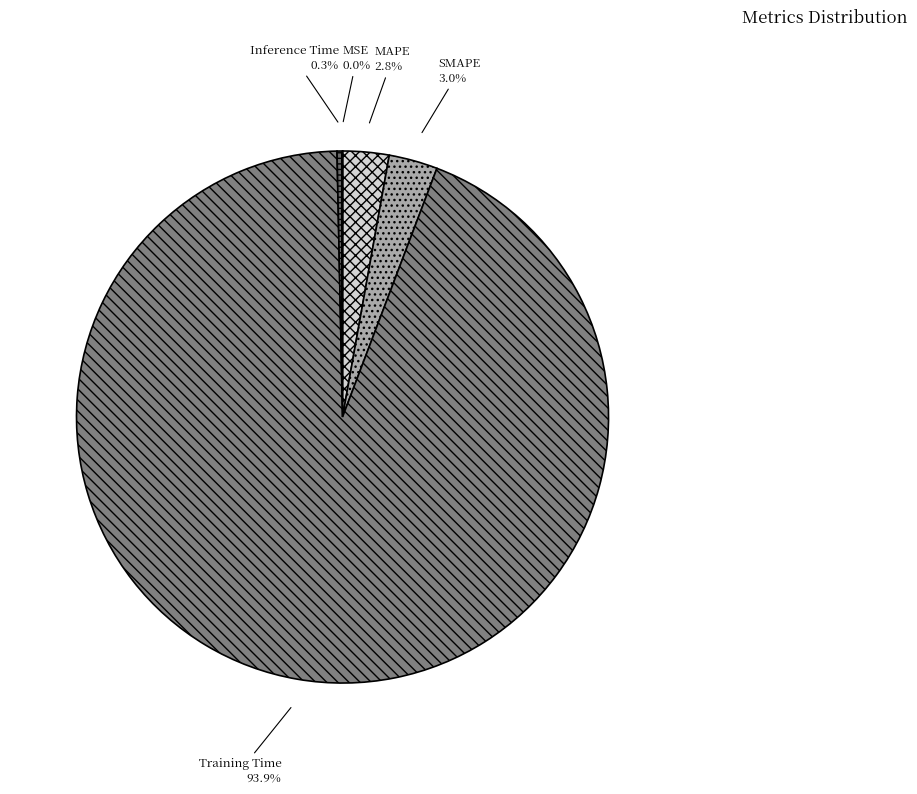

Which category has the biggest portion of the pie?

Training Time